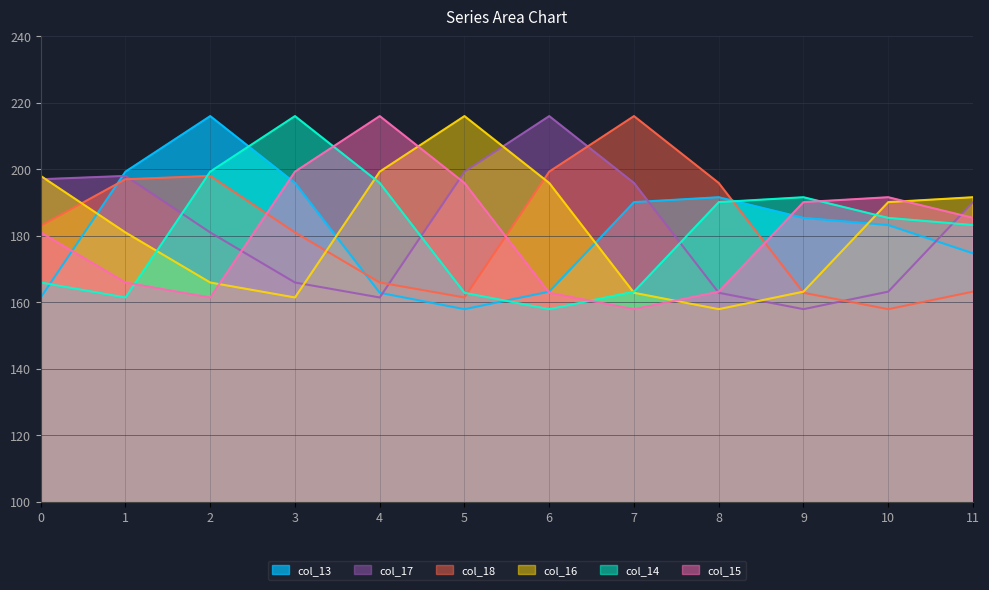

At how many categories does at least one series exceed 176?

12